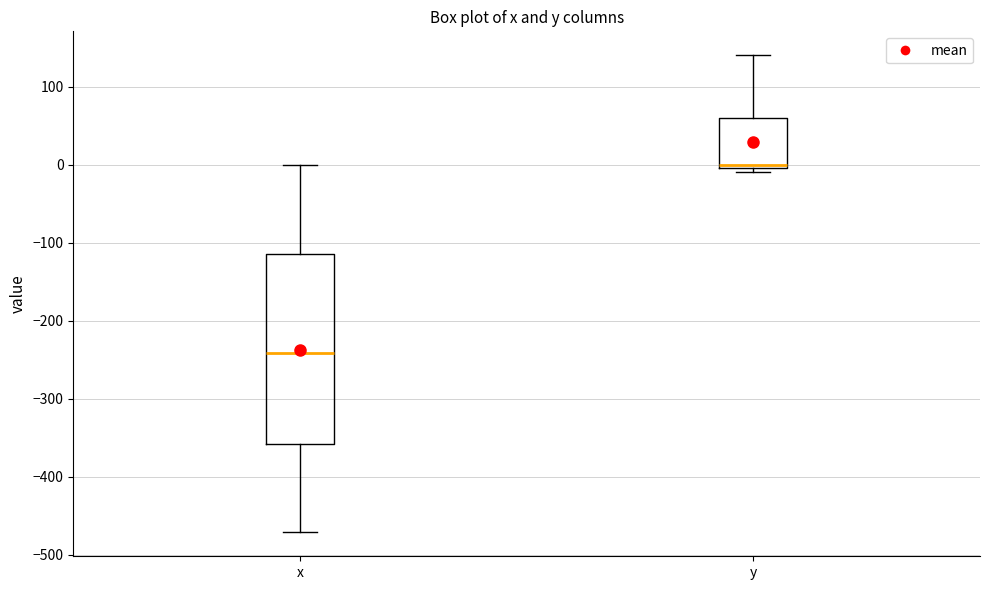

Reading left to right, read every box against the y-axis: the position of its median line, the range the box covers, and the ends of its whiskers. The values are not printed on the chart, so give them approximately, as read against the axis.

x: median -240, box -360 to -110, whiskers -470 to 0
y: median 0 (just above the box's lower edge), box 0 to 60, whiskers -10 to 140